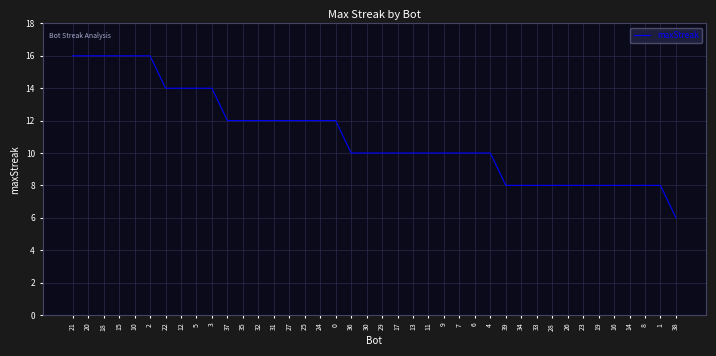

What is the greatest value displayed?

16